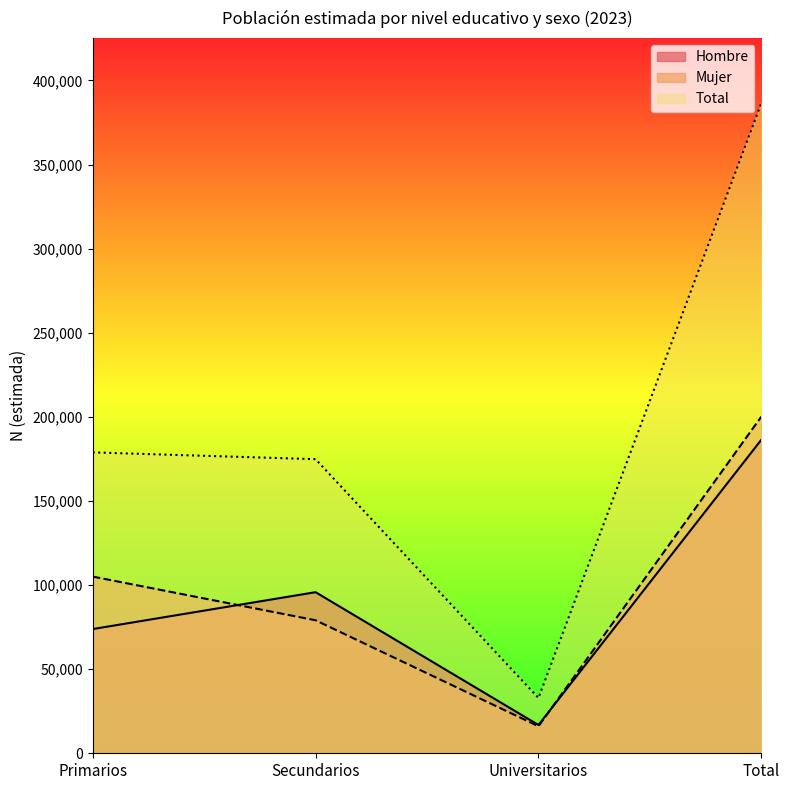

Between Primarios and Total, which is larger?

Total